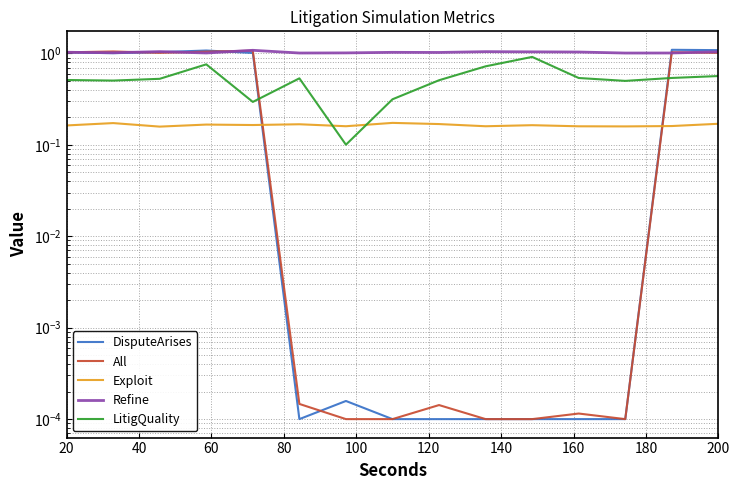

How many LitigQuality values are between 0 and 1?

15